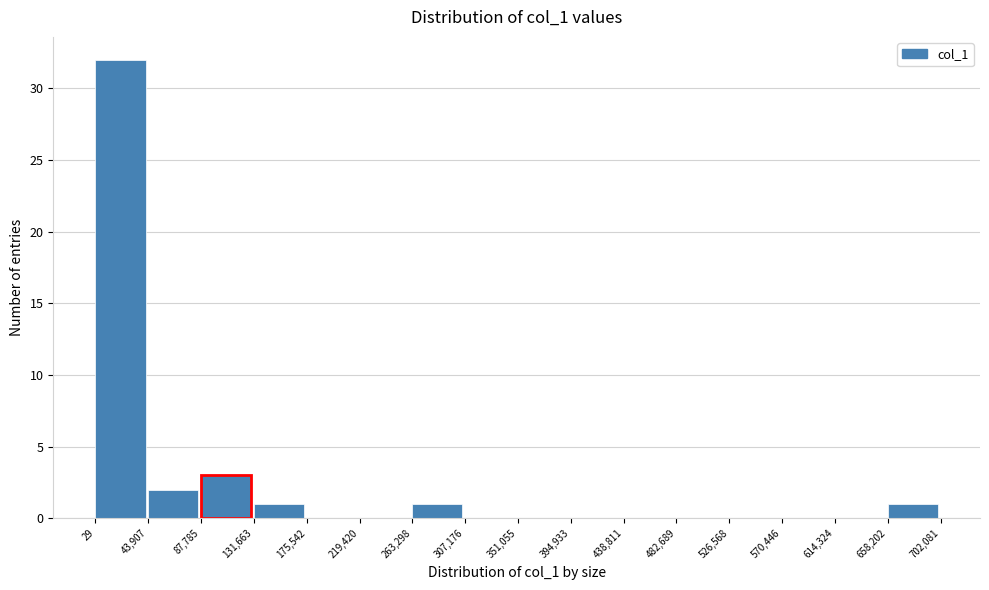

Reading left to right, list every bar in this chart as the range it spans on the x-axis followed by its height. The values are not printed on the chart, so give them approximately, as read against the axis.

29 to 43,907: 32
43,907 to 87,785: 2
87,785 to 131,663: 3
131,663 to 175,542: 1
175,542 to 219,420: 0
219,420 to 263,298: 0
263,298 to 307,176: 1
307,176 to 351,055: 0
351,055 to 394,933: 0
394,933 to 438,811: 0
438,811 to 482,689: 0
482,689 to 526,568: 0
526,568 to 570,446: 0
570,446 to 614,324: 0
614,324 to 658,202: 0
658,202 to 702,081: 1